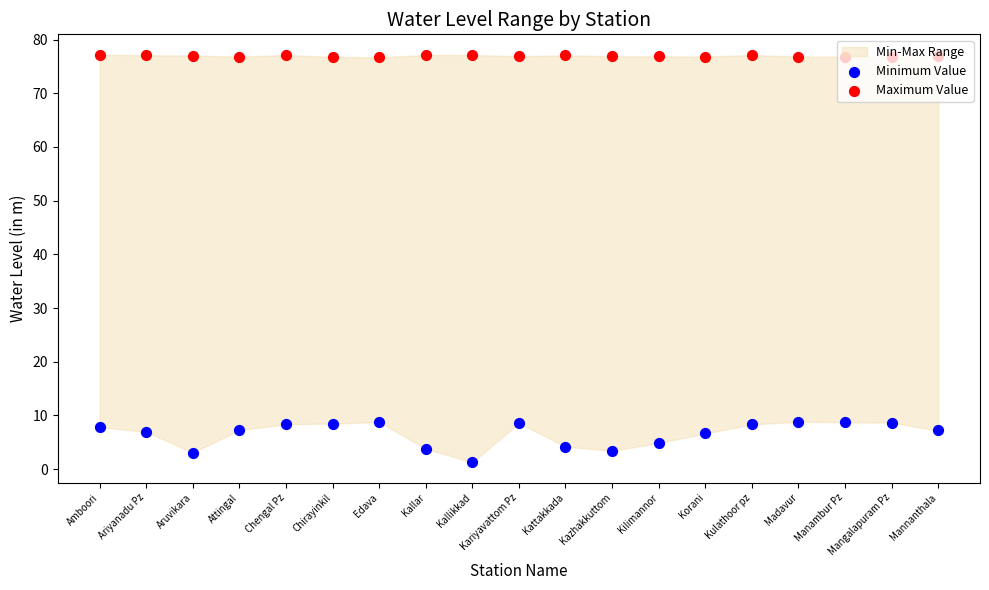

At how many categories does at least one series exceed 27?

19